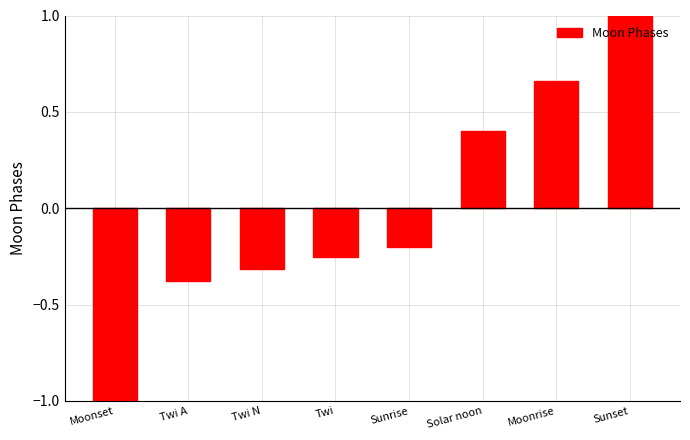

What is the minimum value shown in the chart?

-1.0